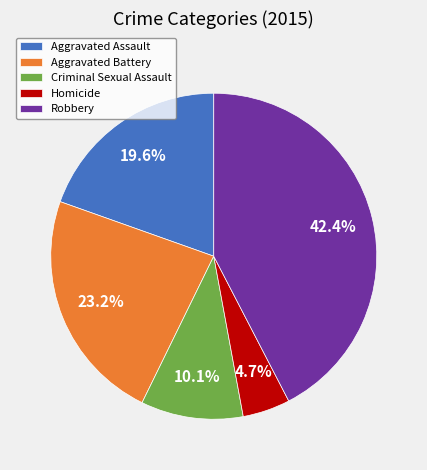

To the nearest percent, what portion does Aggravated Battery represent?

23%